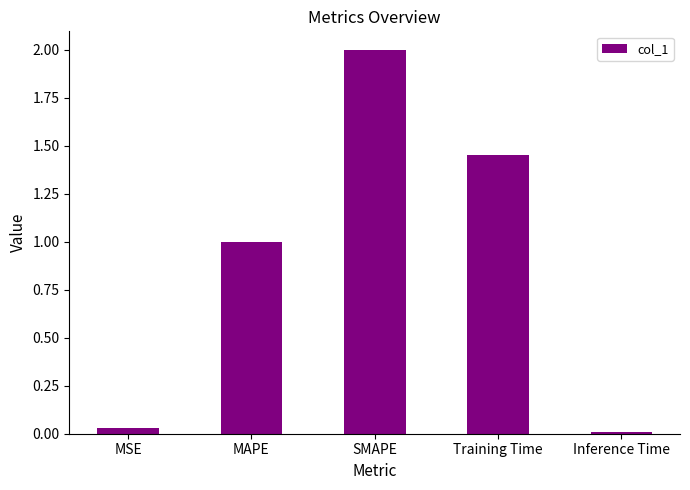

Rank the categories by value from highest to lowest.

SMAPE, Training Time, MAPE, MSE, Inference Time